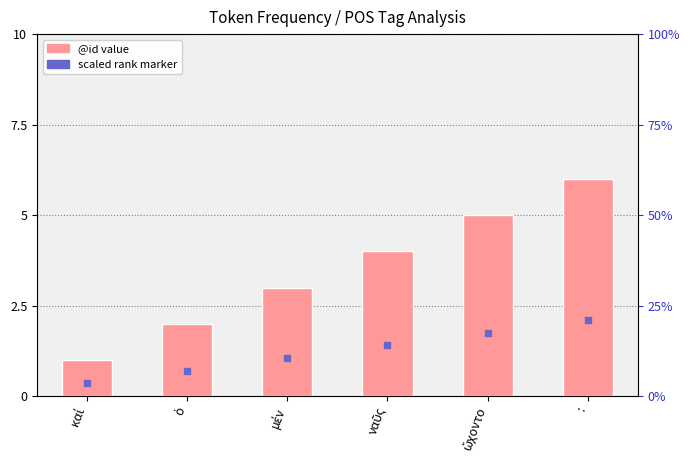

Which series contains the highest Y value?

@id (count)